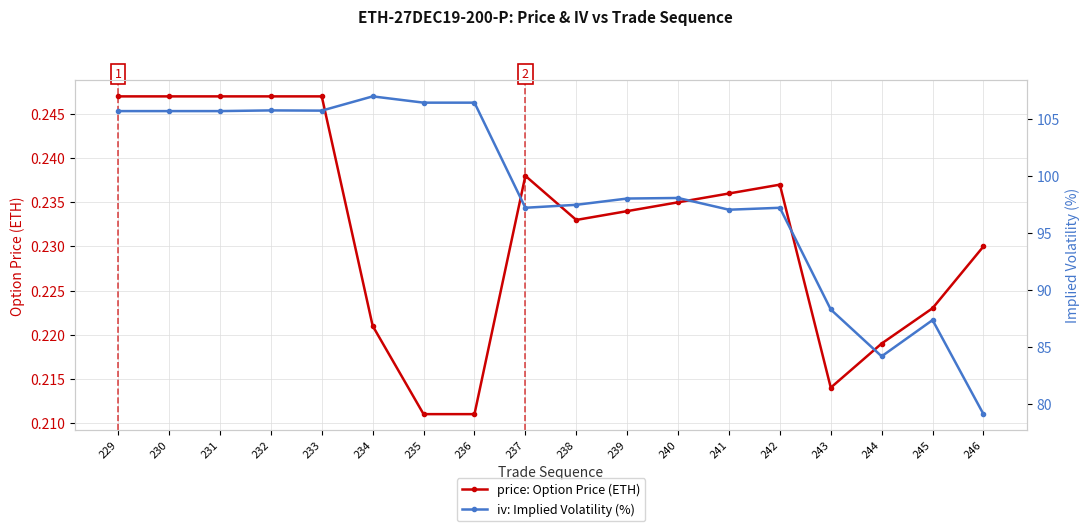

True or false: iv: Implied Volatility (%) and price: Option Price (ETH) cross at least once.

False